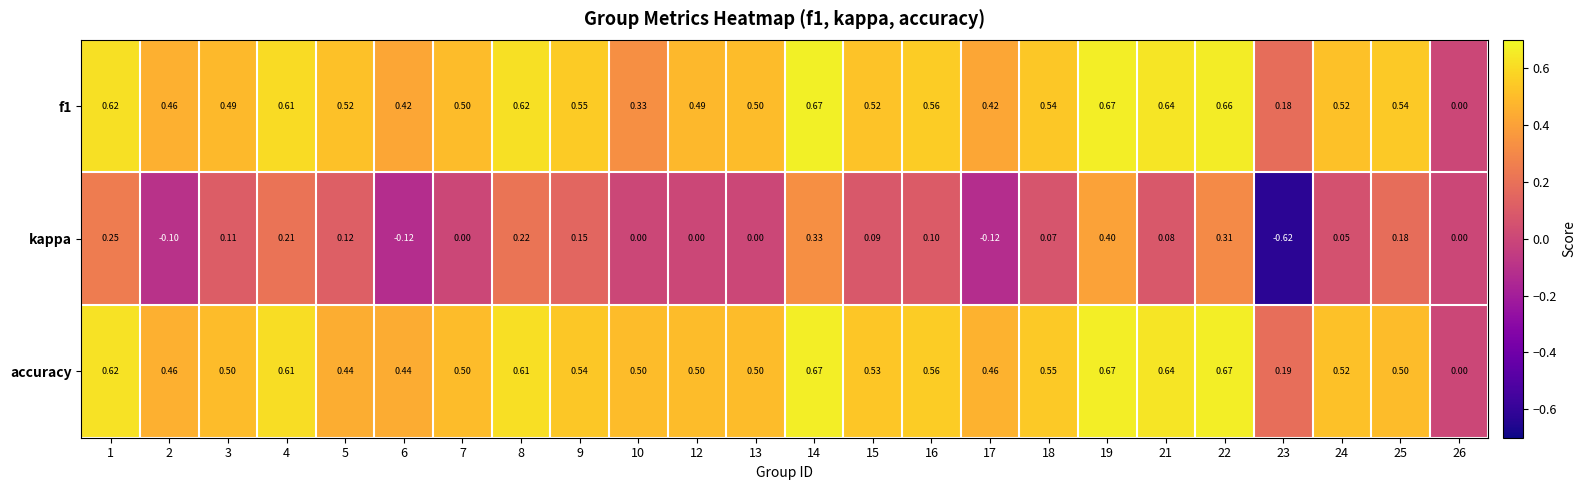

Which series has the largest range (max minus min)?

kappa